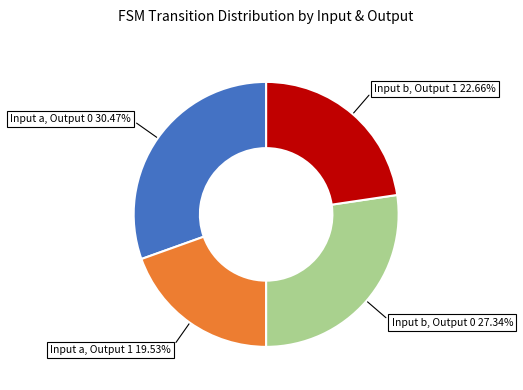

Is there any slice that represents more than half of the pie?

No